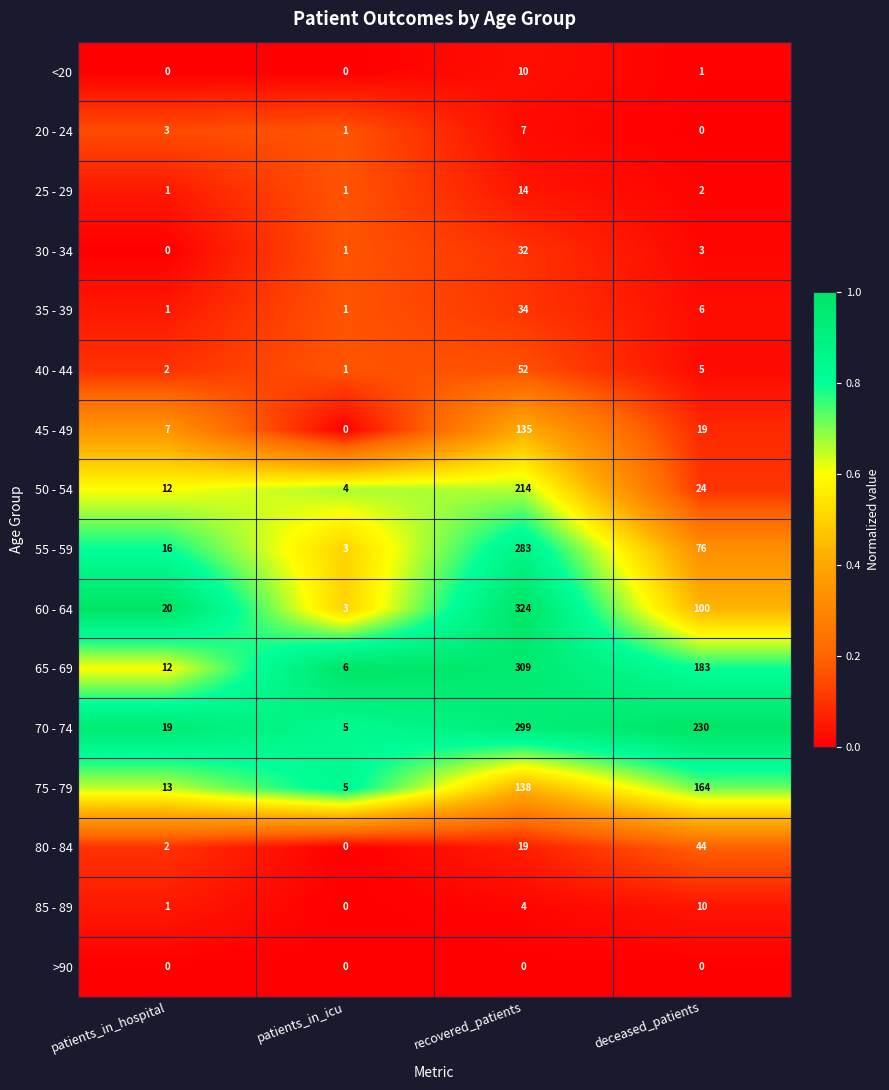

Which series has the widest spread of values?

60 - 64